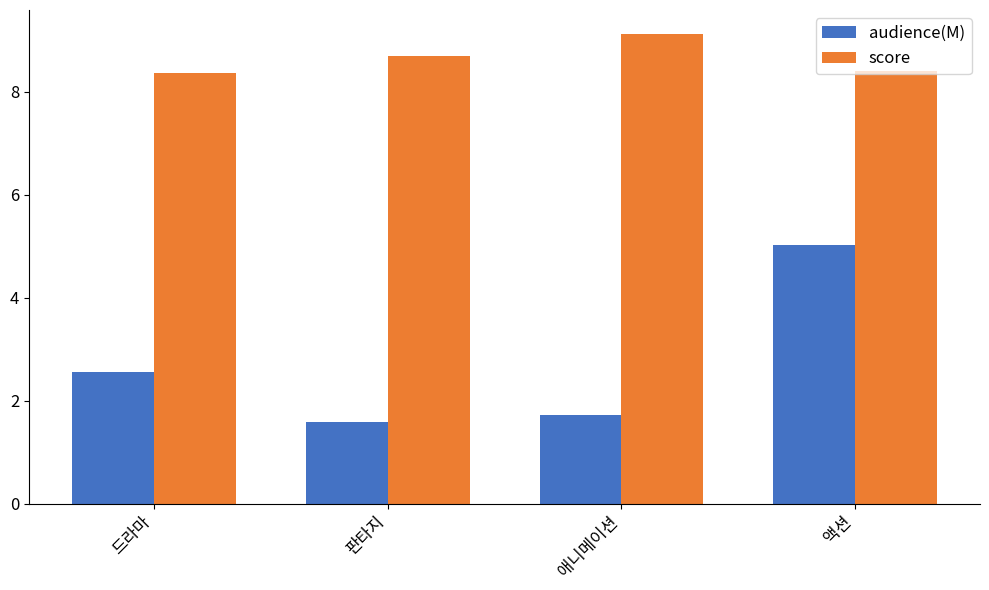

What is the difference between the score values at 판타지 and 드라마?

0.3